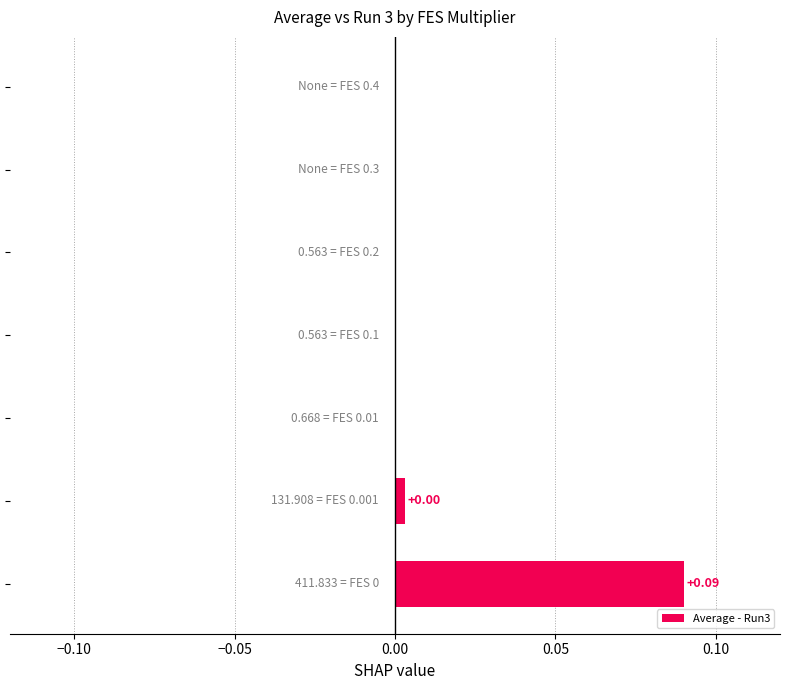

Are the bars horizontal?

Yes